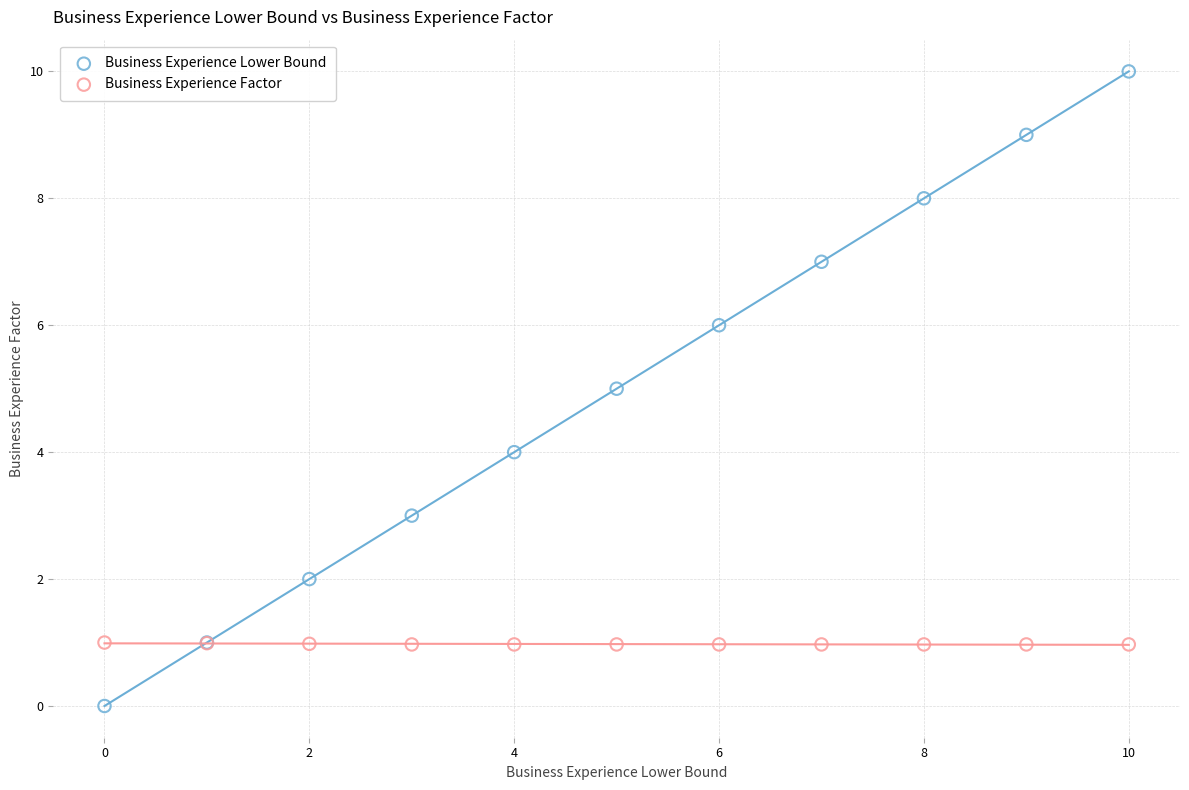

Which series reaches the minimum Y coordinate?

Business Experience Lower Bound